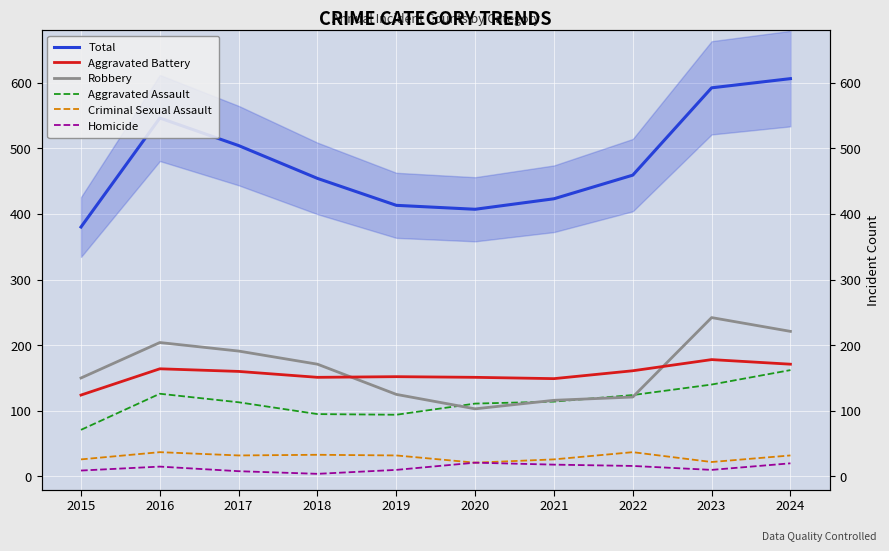

At which category is the sum across all series the highest?

2024